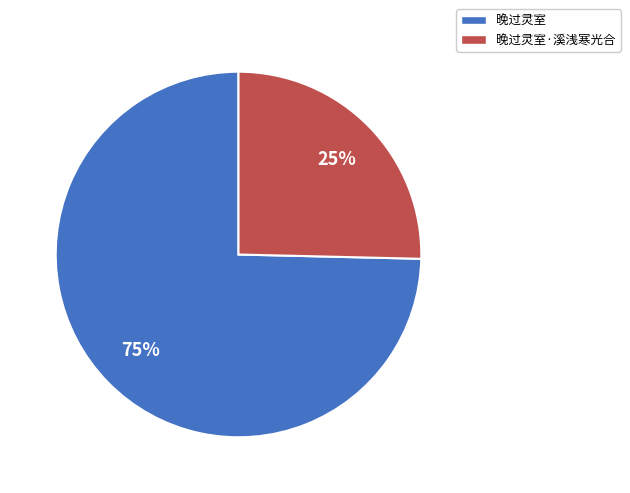

Combined, do 晚过灵室 and 晚过灵室·溪浅寒光合 account for over 50%?

Yes